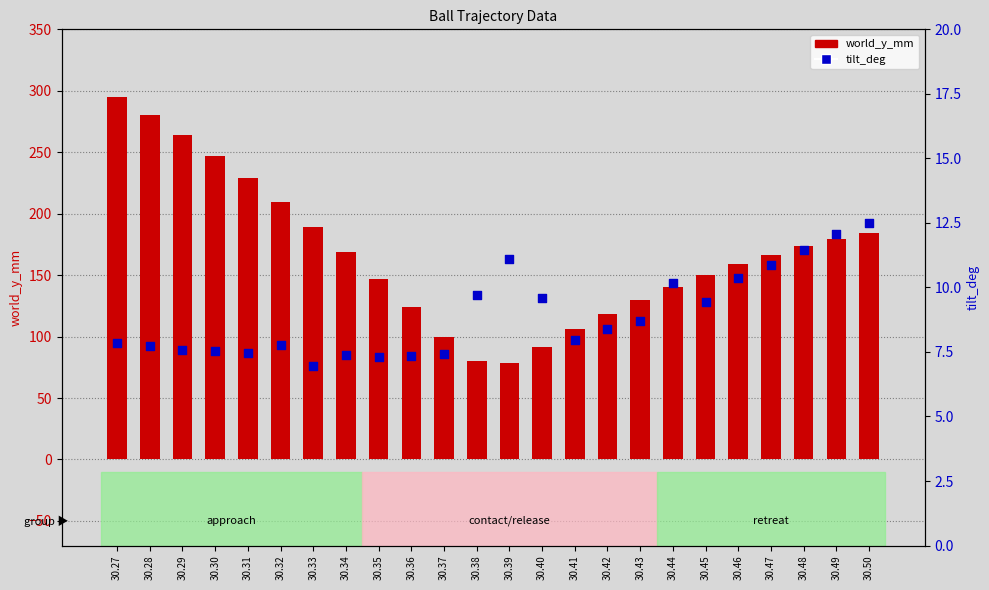

What are all the series names shown in the legend?

world_y_mm, tilt_deg